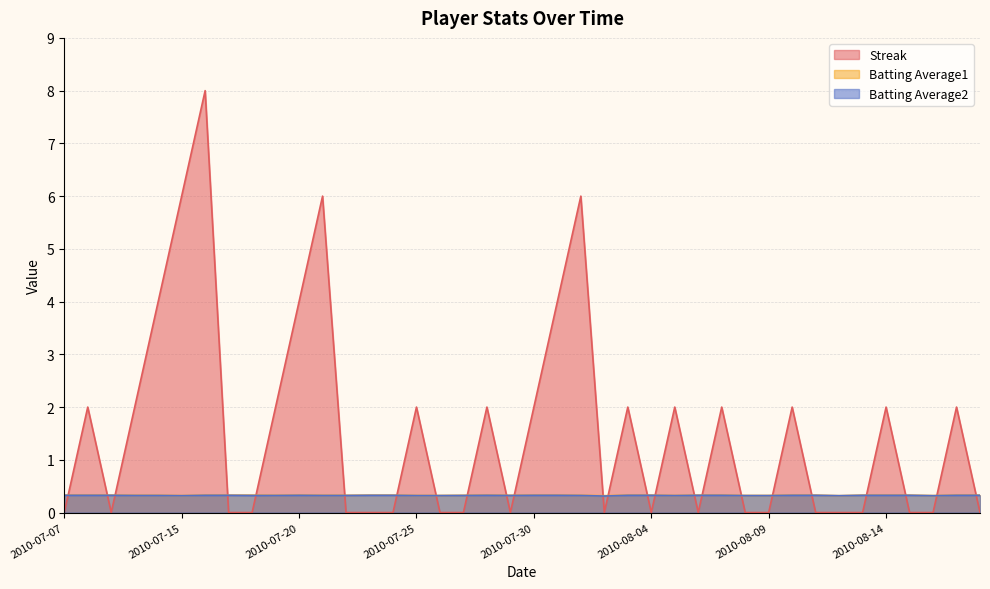

What are all the series names shown in the legend?

Streak, Batting Average1, Batting Average2